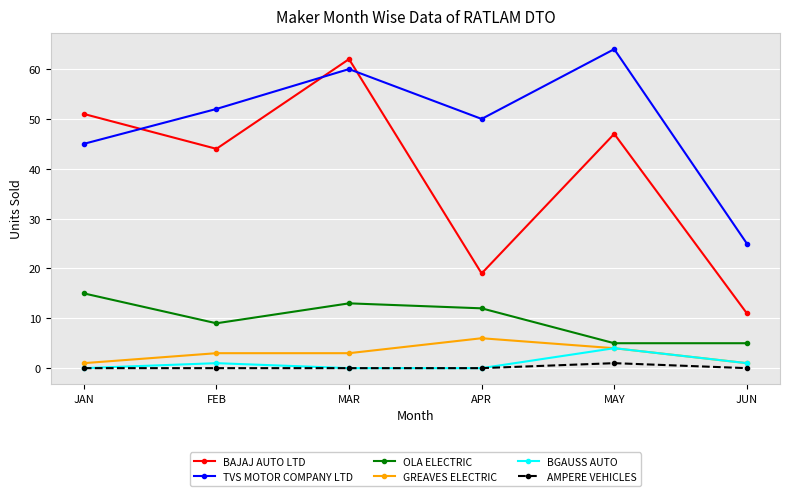

Reading left to right, list all the values displayed in this chart.

BAJAJ AUTO LTD: 51	44	62	19	47	11
TVS MOTOR COMPANY LTD: 45	52	60	50	64	25
OLA ELECTRIC: 15	9	13	12	5	5
GREAVES ELECTRIC: 1	3	3	6	4	1
BGAUSS AUTO: 0	1	0	0	4	1
AMPERE VEHICLES: 0	0	0	0	1	0